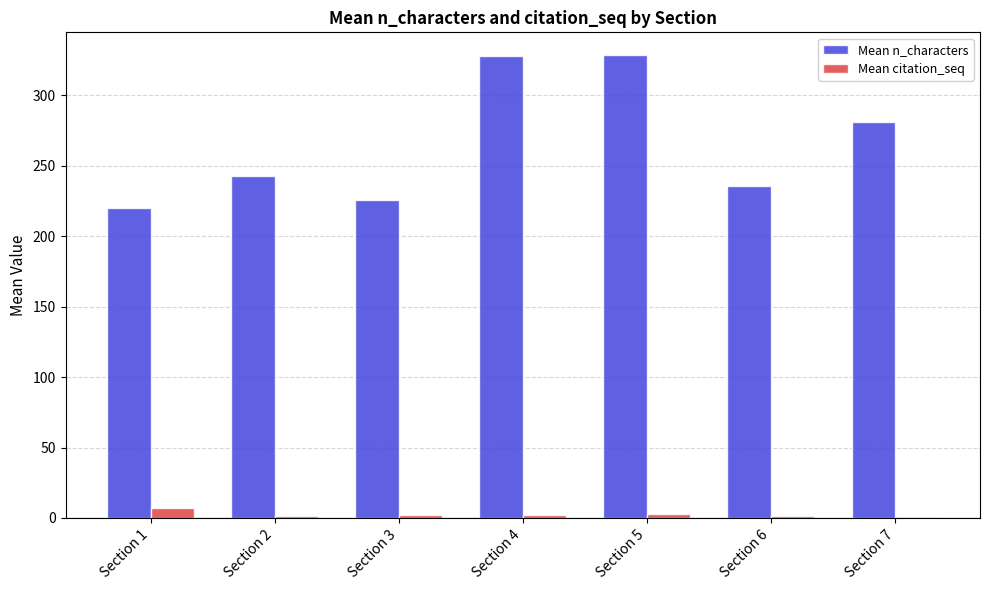

How many series are shown in this chart?

2